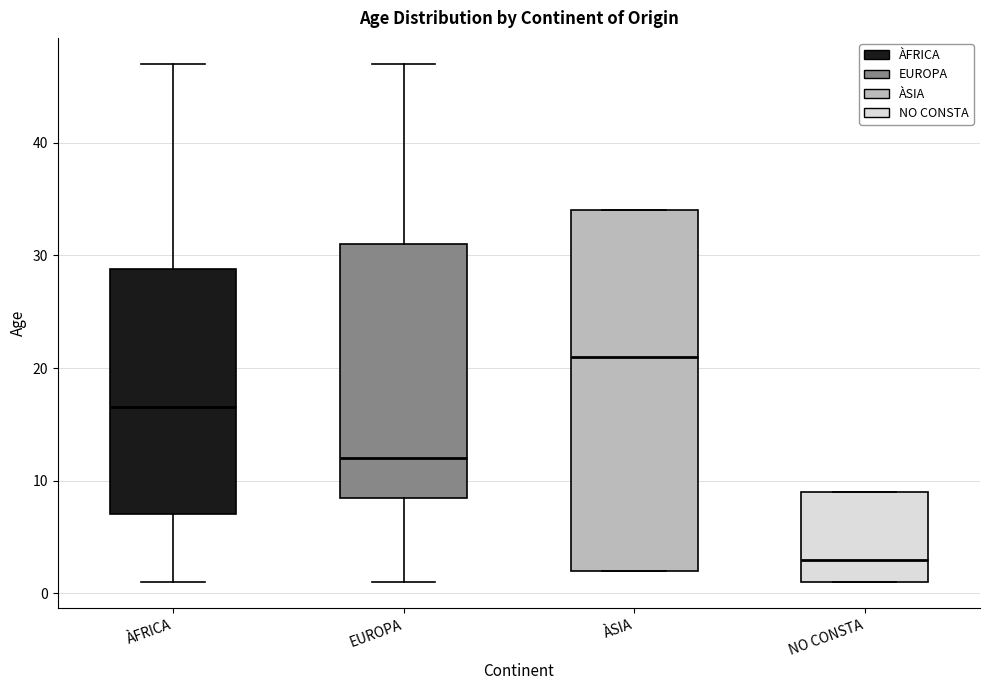

Where is the lower edge of the box for ÀFRICA on the y-axis? The values are not printed on the chart, so give them approximately, as read against the axis.

7